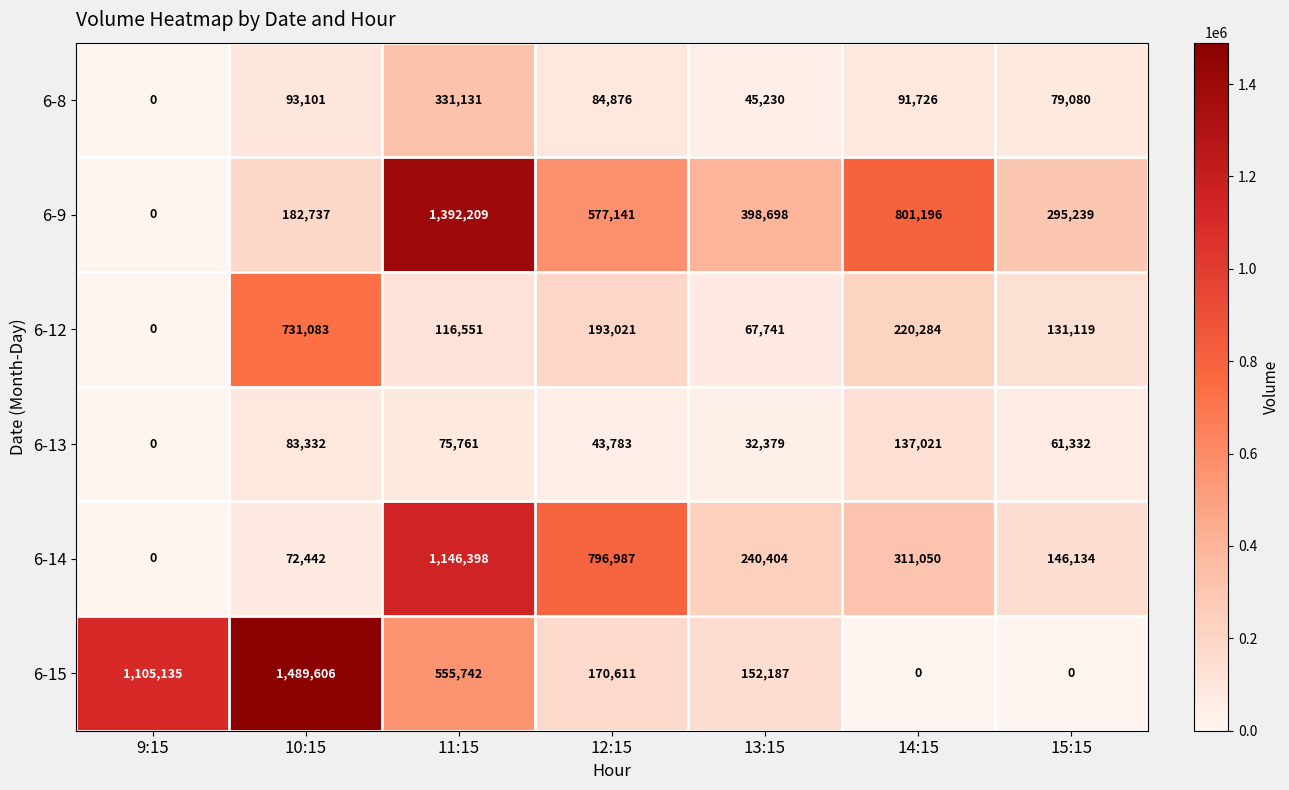

Count the number of categories in the chart.

7